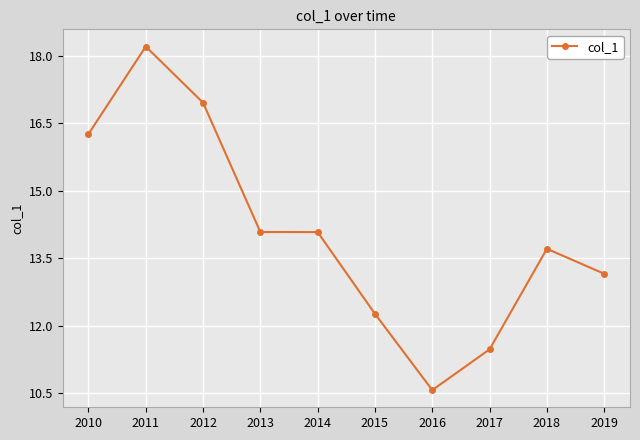

What is the value of the 5th point from the left?

14.1